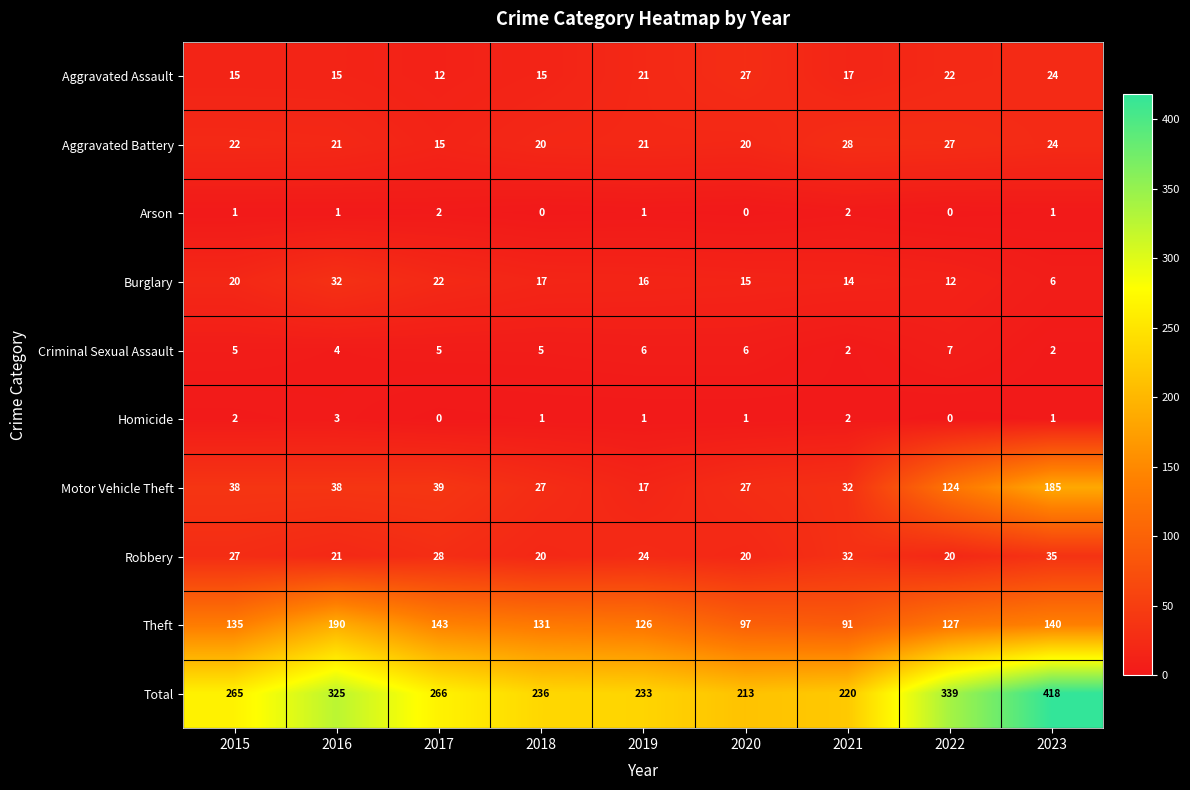

Count the number of data series in this chart.

10